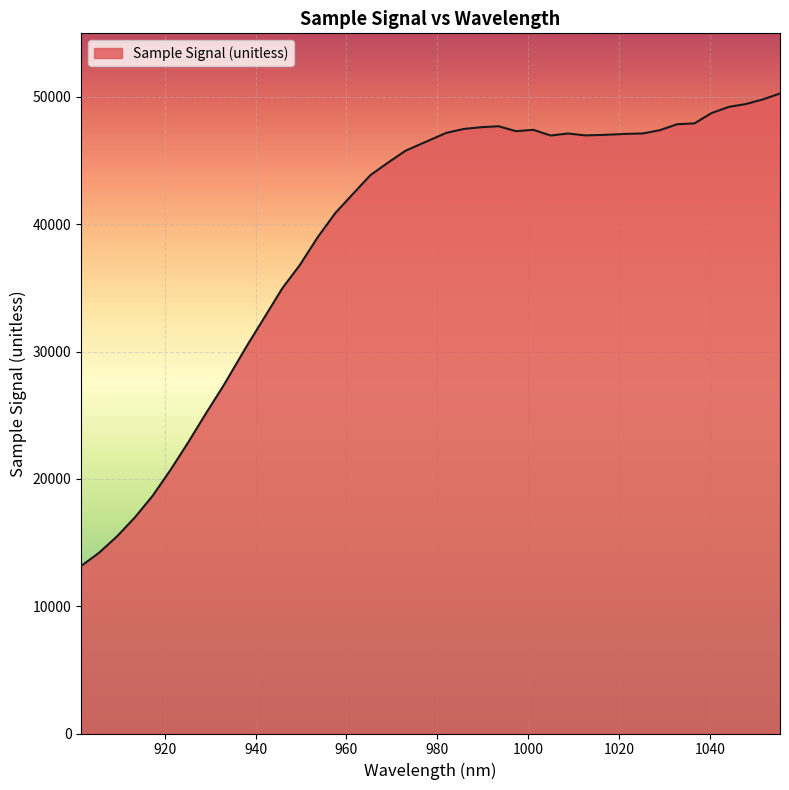

What is the maximum value shown in the chart?

50274